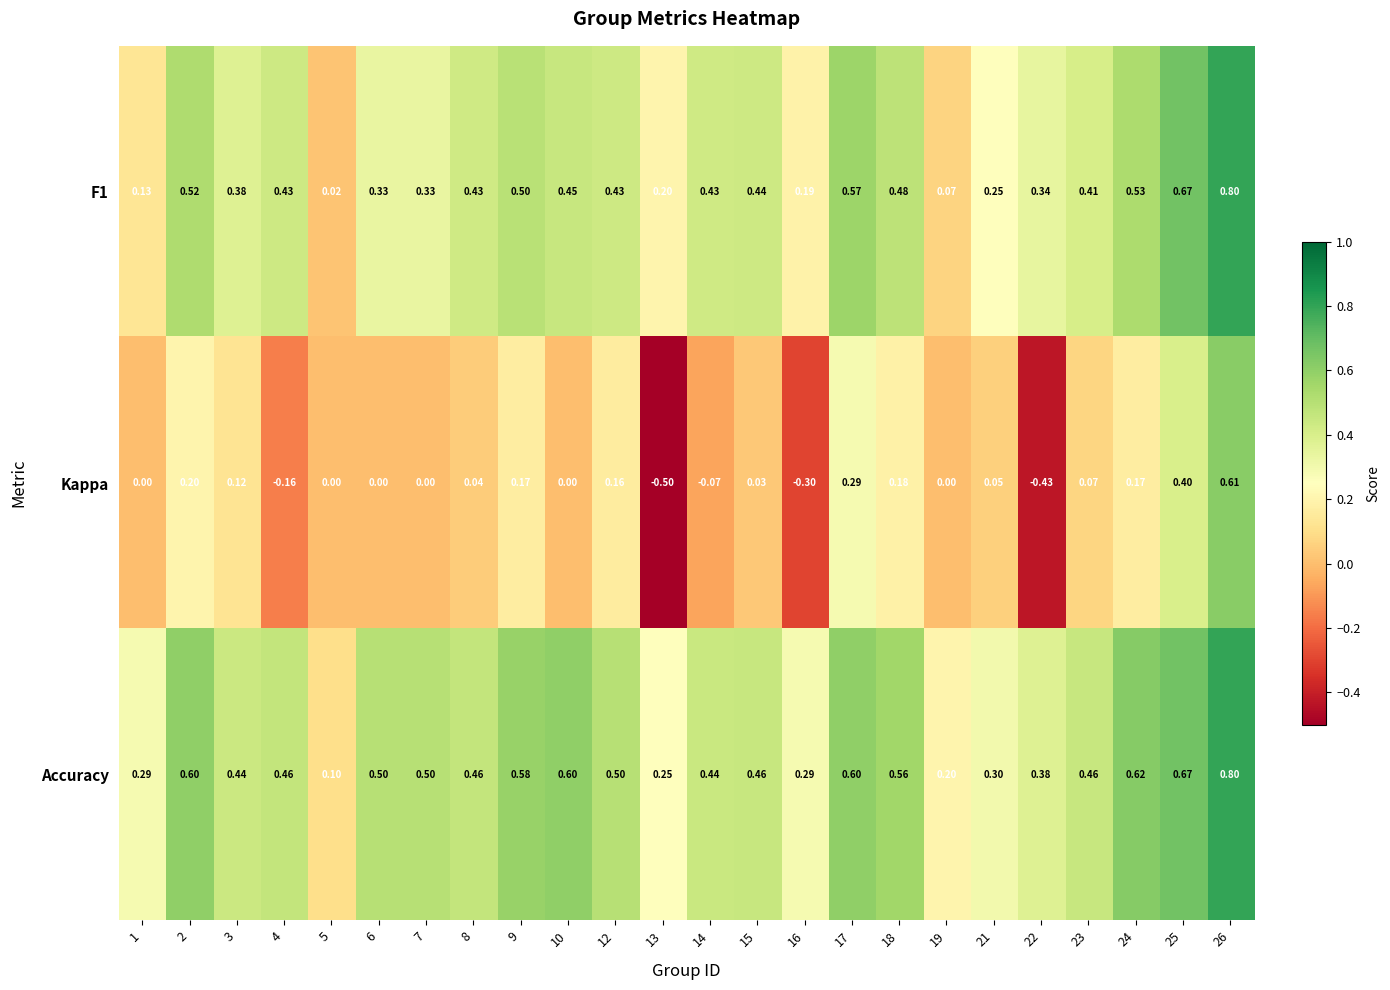

Which series has the widest spread of values?

Kappa